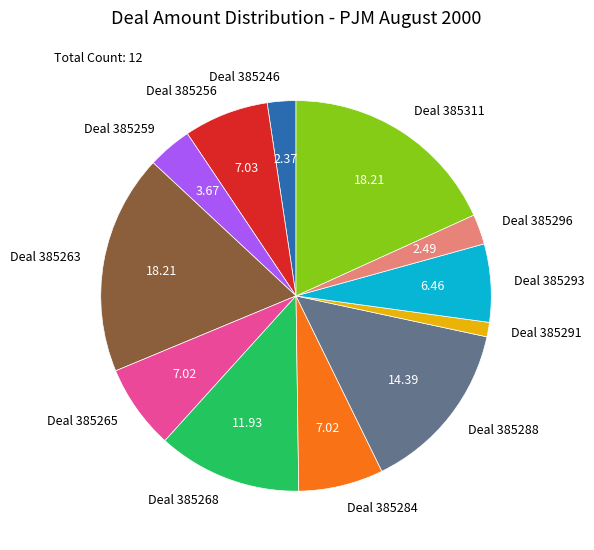

Is there a majority slice in this chart?

No